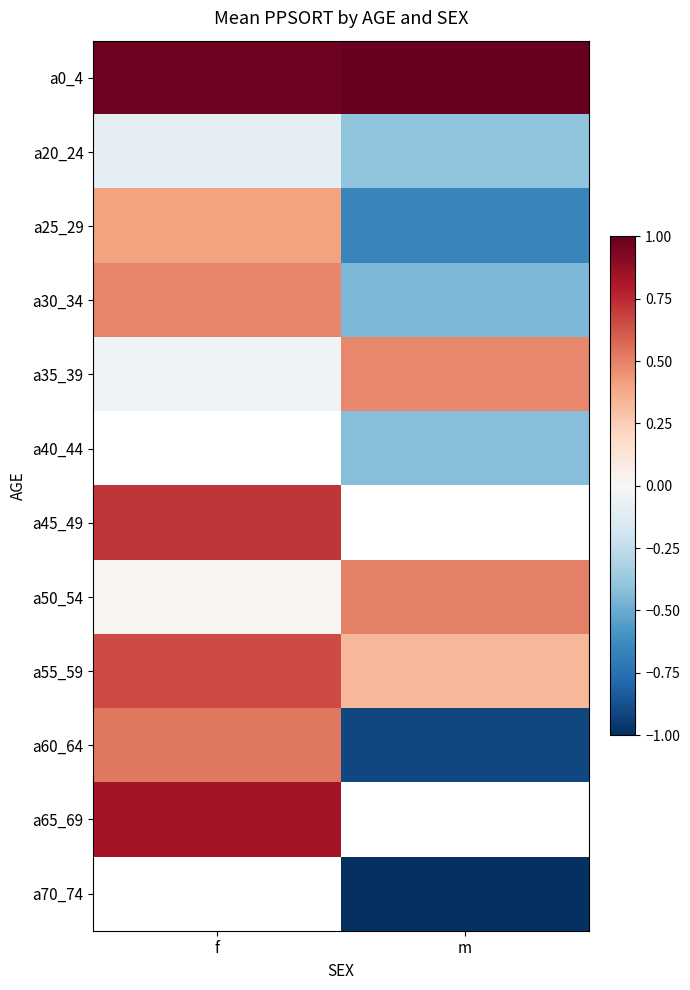

Is it true that a35_39 equals -0.0 at f?

False